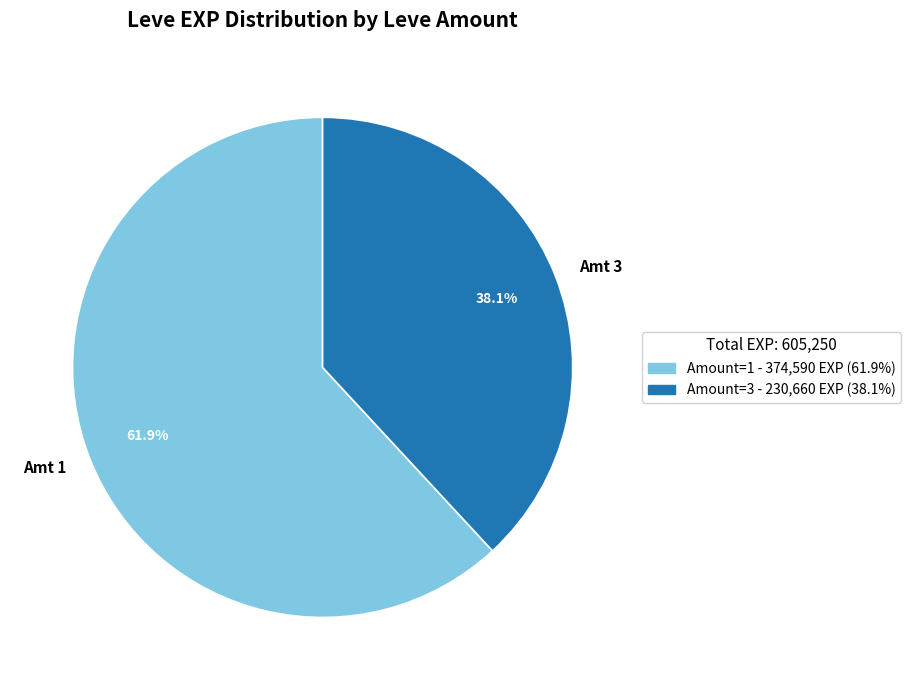

Which category has the smallest portion of the pie?

Amt 3